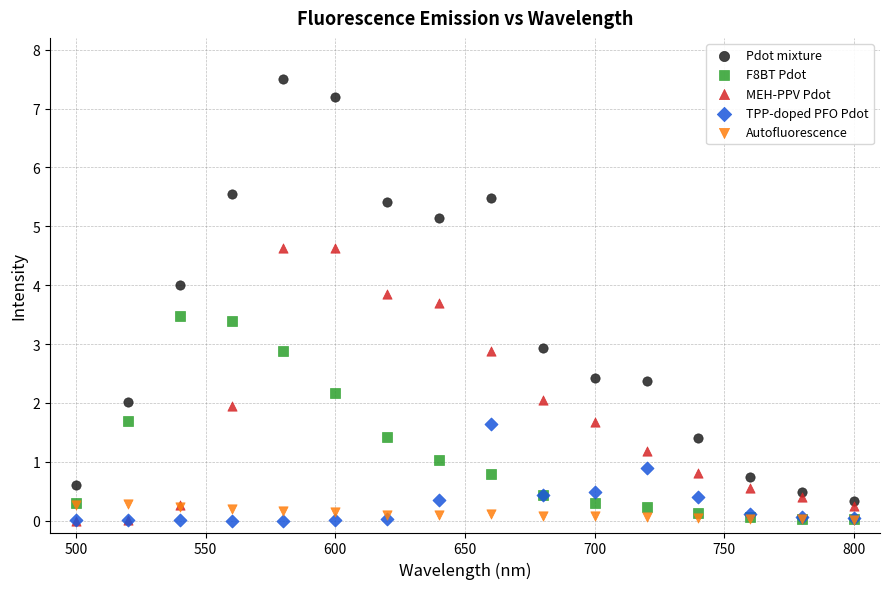

Which series has the widest spread of Y values?

Pdot mixture